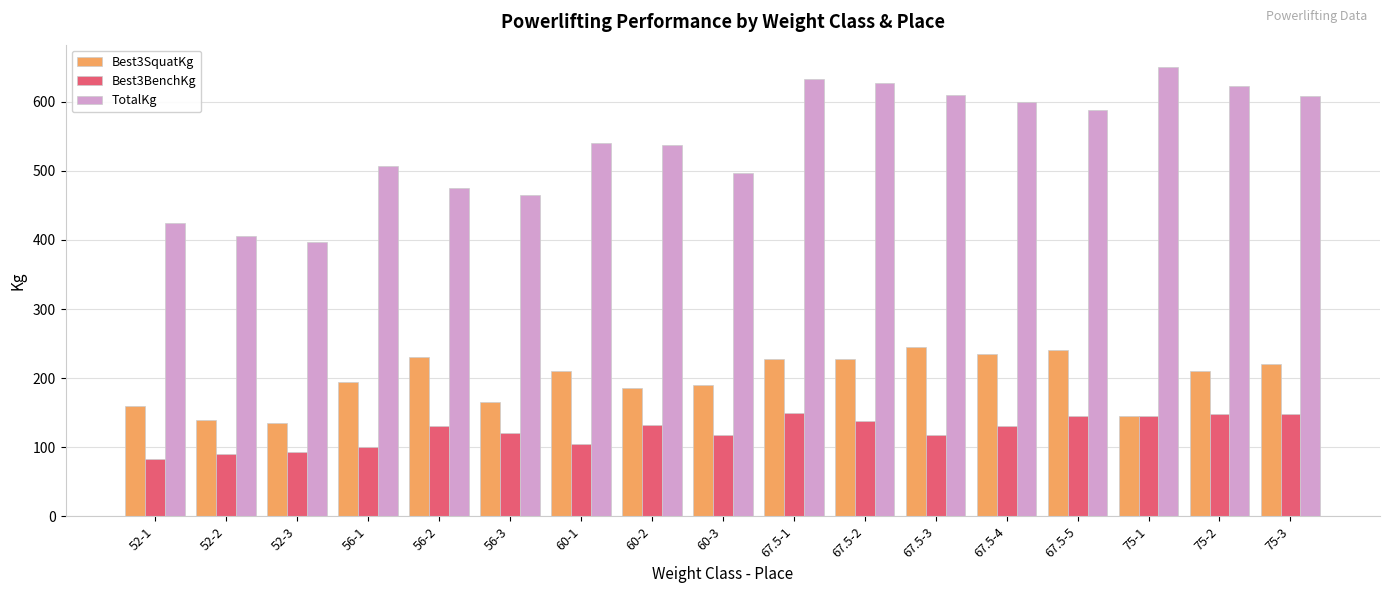

True or false: TotalKg has a value of 507.5 at 56-1.

True